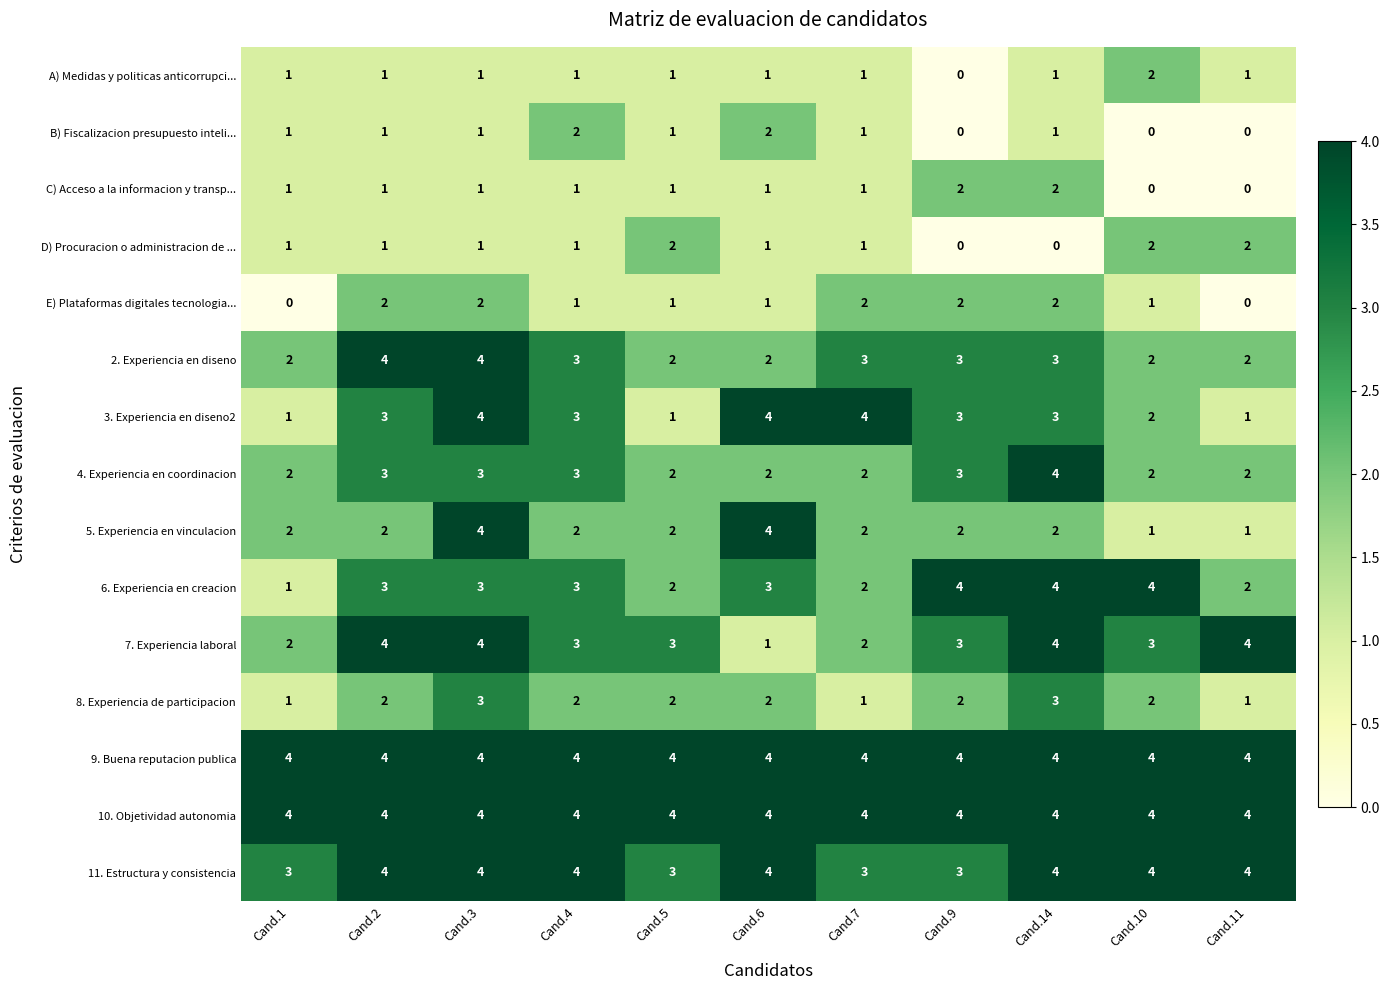

At how many categories does at least one series exceed 0?

11